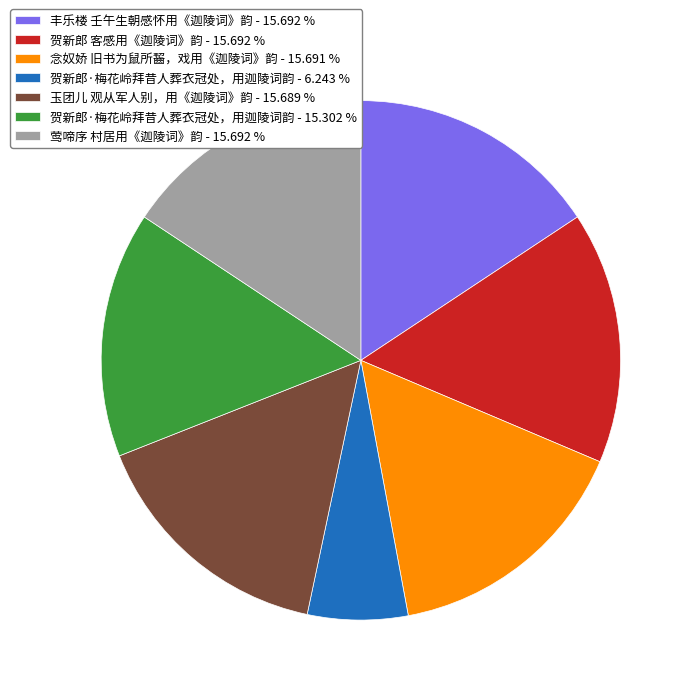

Which category has the smallest portion of the pie?

贺新郎·梅花岭拜昔人葬衣冠处，用迦陵词韵 - 6.243 %